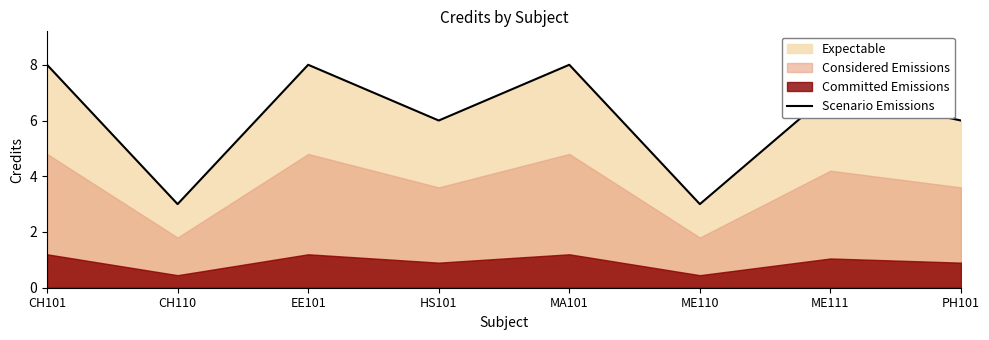

Where does the data first go above 7?

CH101